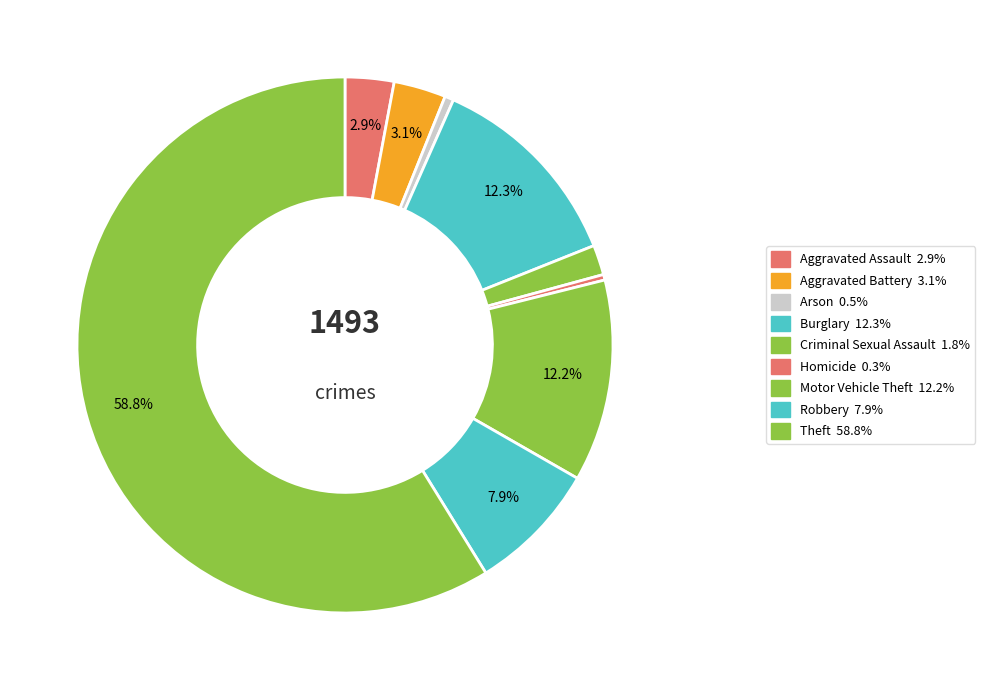

What percentage do Robbery and Arson together represent?

8.4%